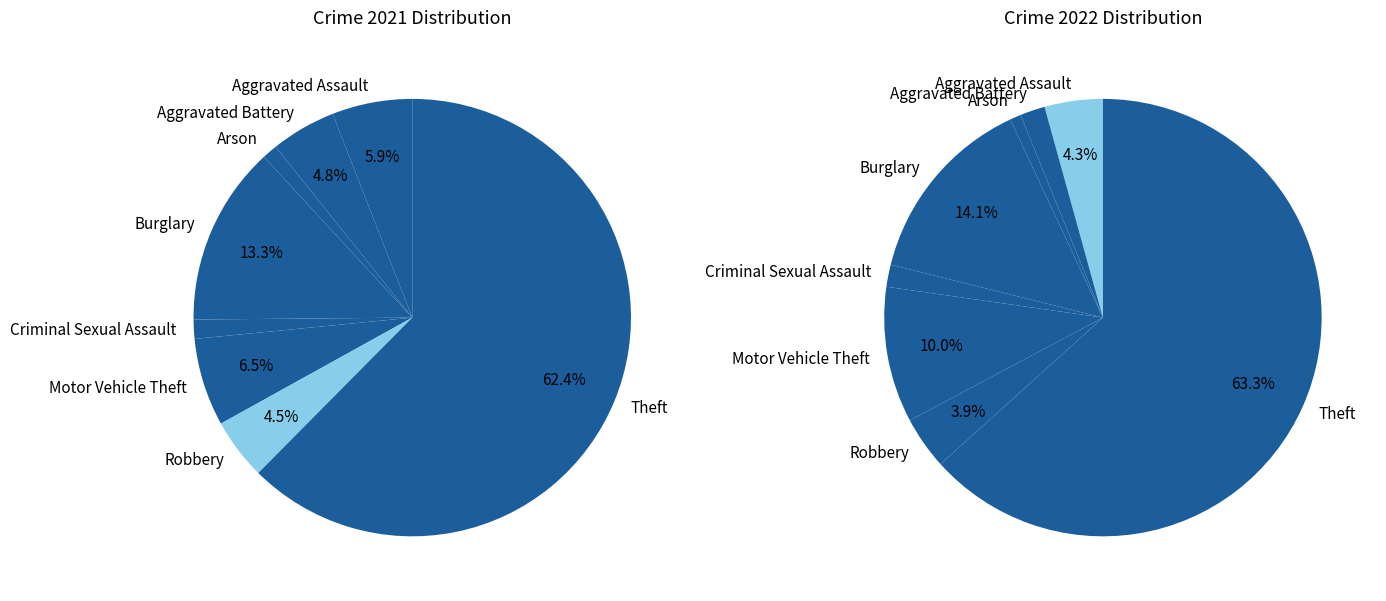

The 4 slice represents 2% of the pie. True or false?

True